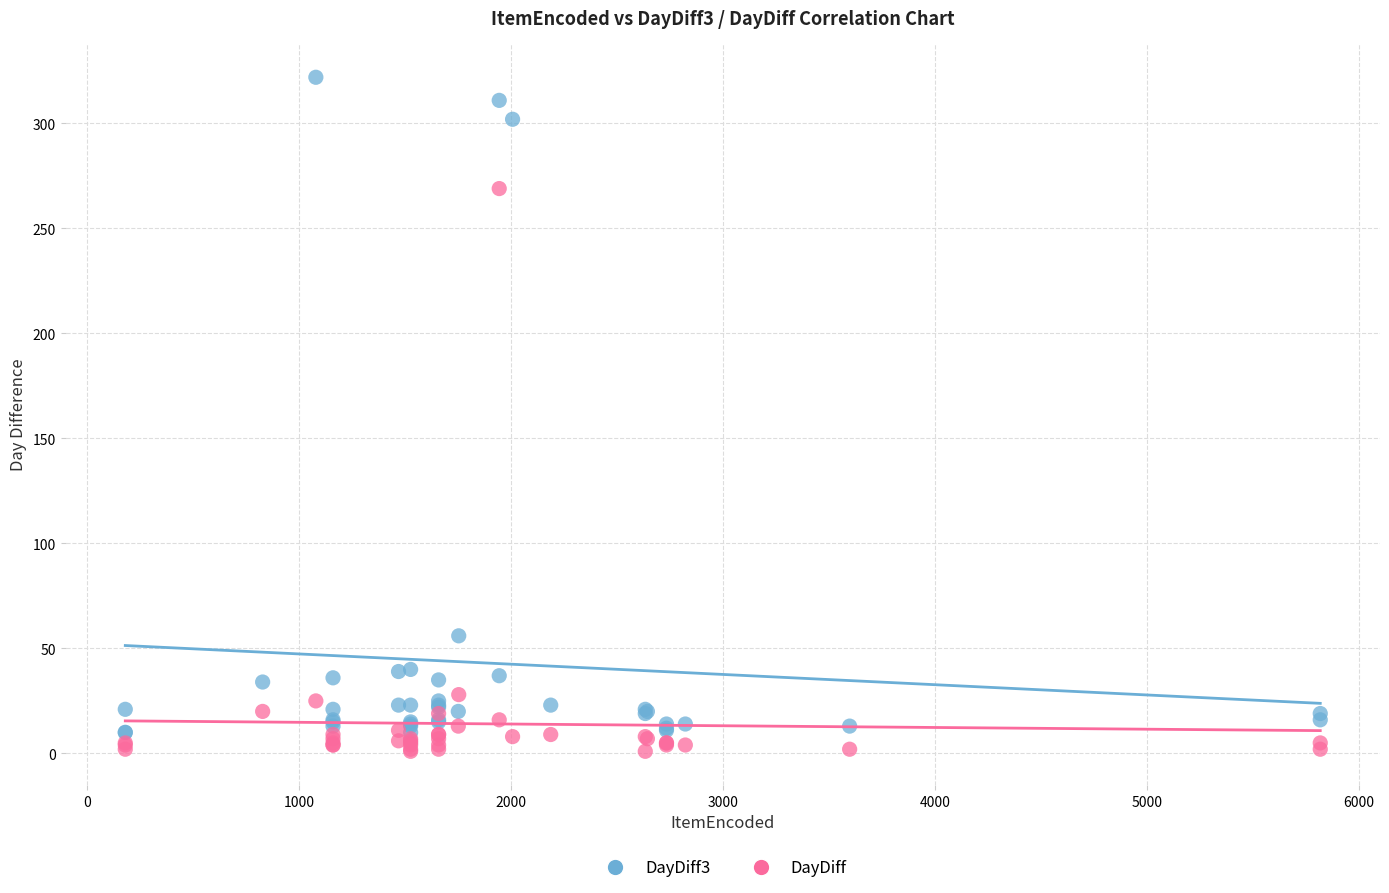

What are all the series names shown in the legend?

DayDiff3, DayDiff